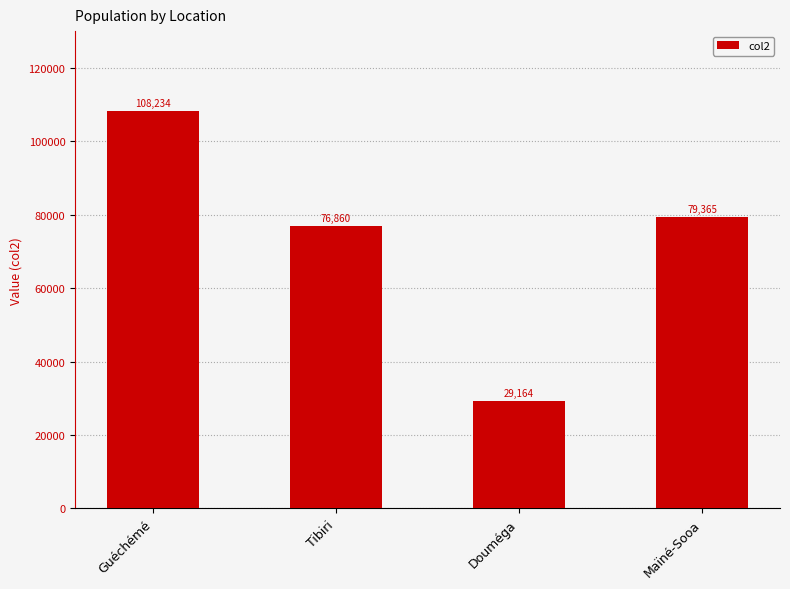

What is the label of the 3rd bar from the left?

Douméga